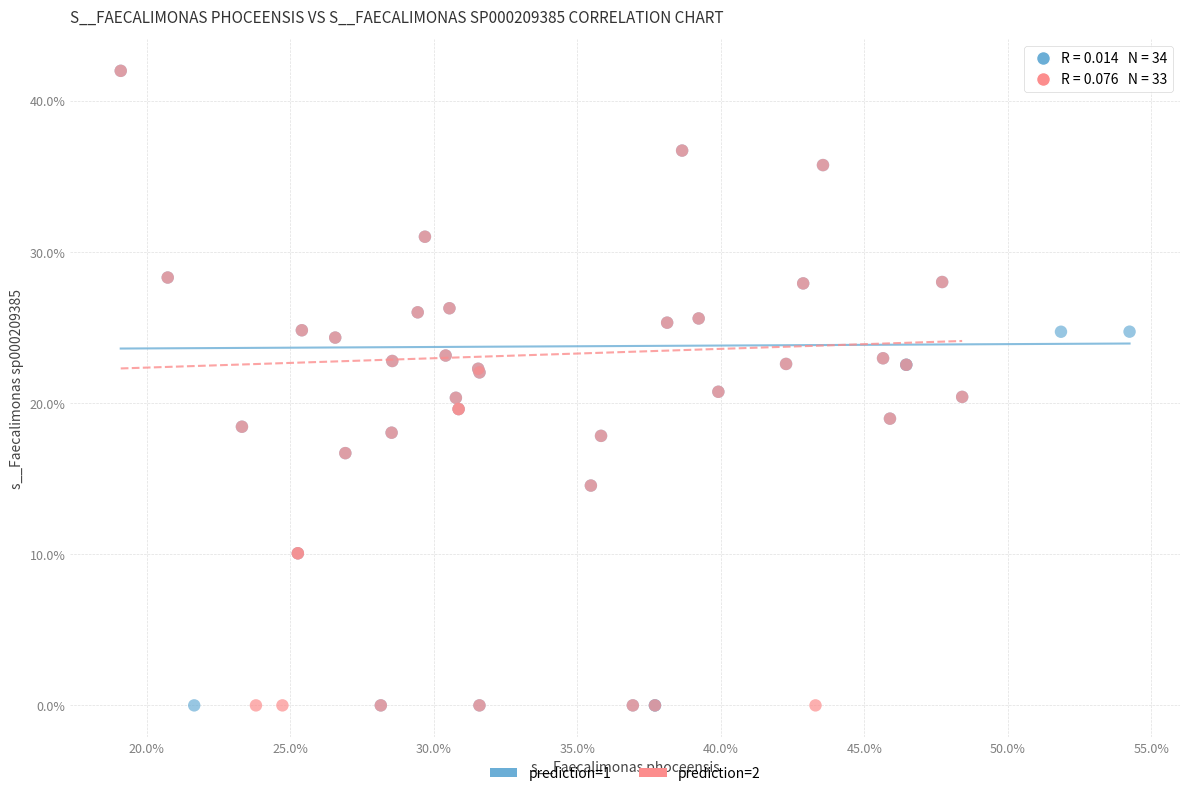

What are all the series names shown in the legend?

prediction=1, prediction=2